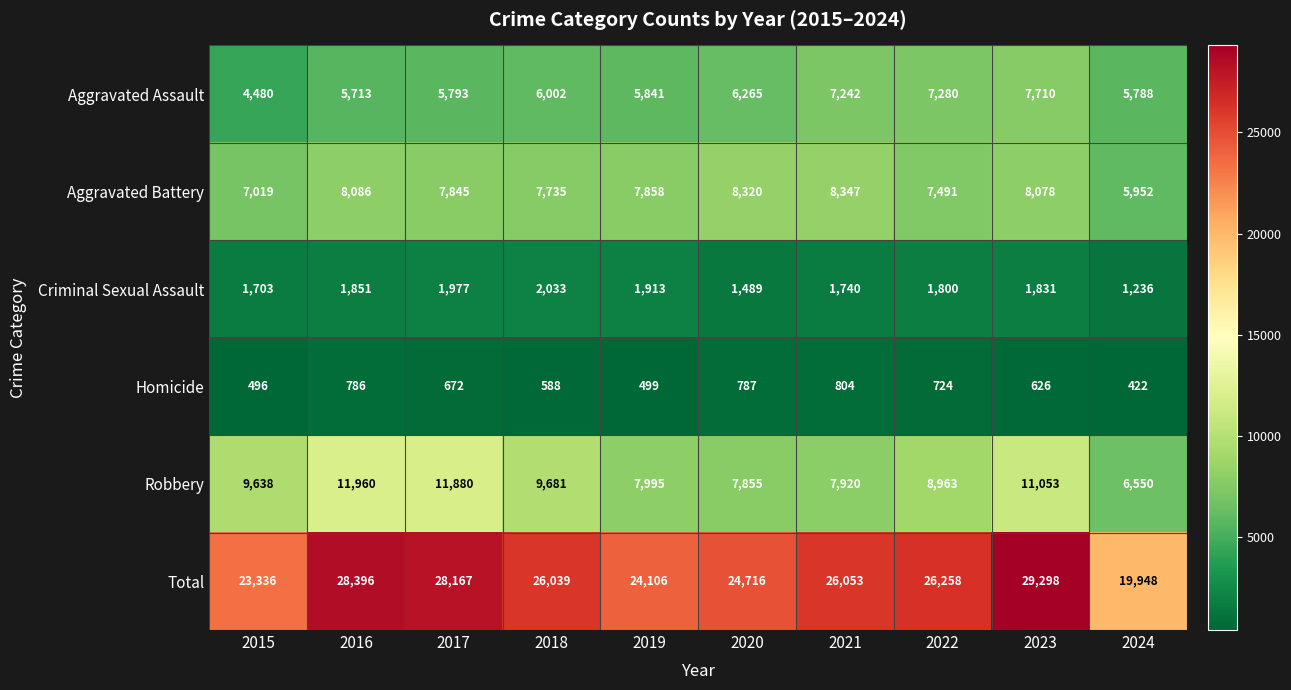

Between 2021 and 2022, which series saw the biggest shift?

Robbery